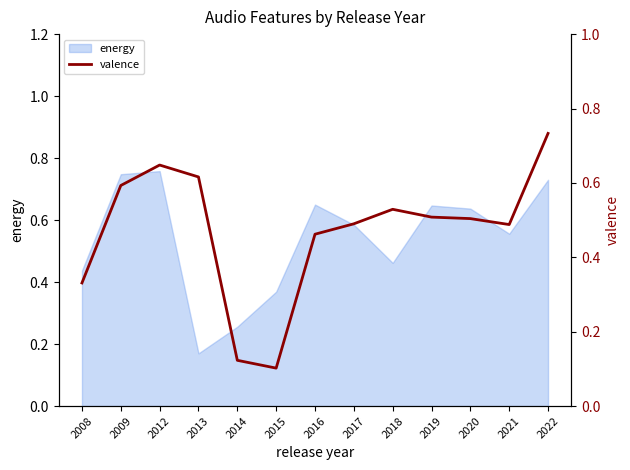

Is it true that the value at 2012 is 0.9?

False